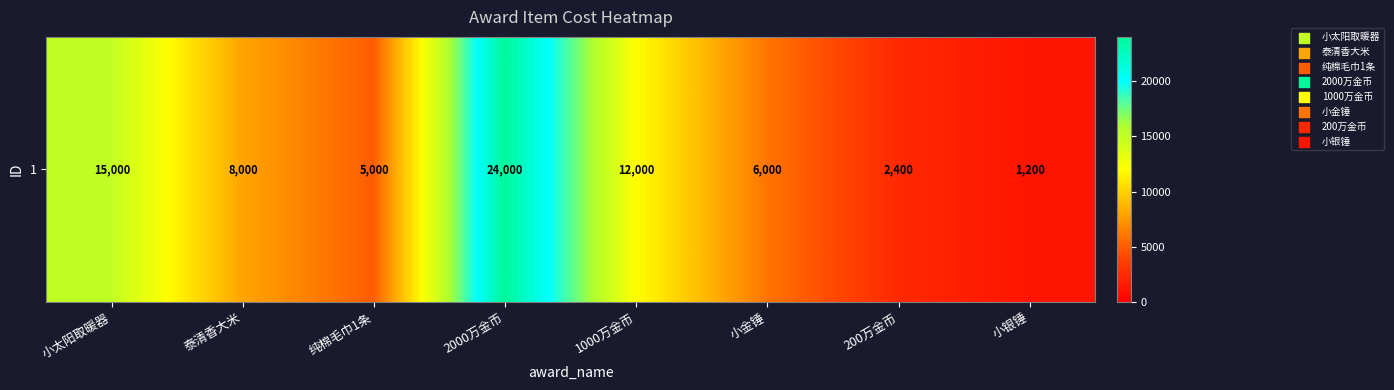

Reading left to right, list all the values displayed in this chart.

15000	8000	5000	24000	12000	6000	2400	1200